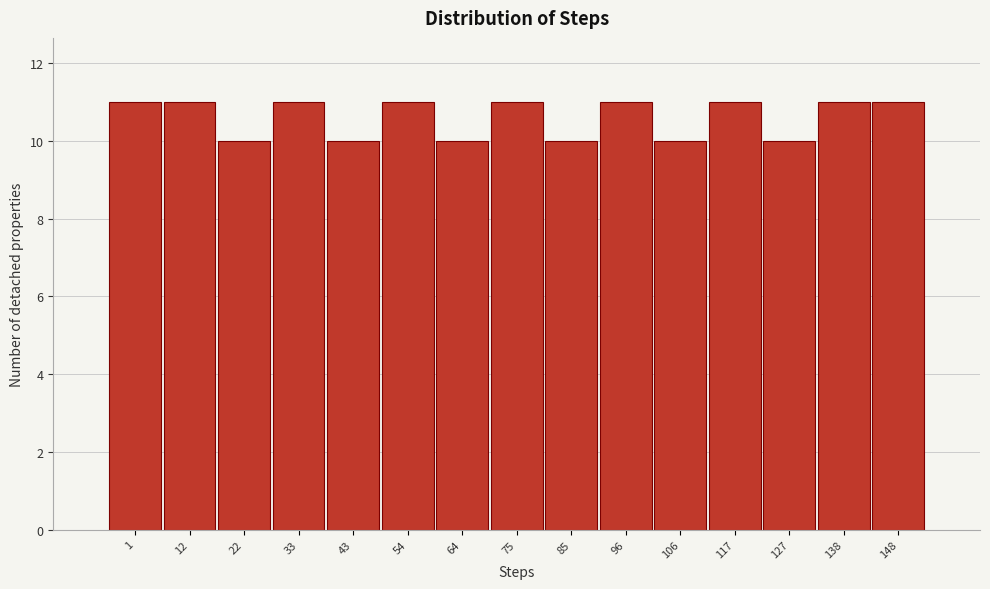

Reading right to left, what are all the values shown in this chart?

148=11	138=11	127=10	117=11	106=10	96=11	85=10	75=11	64=10	54=11	43=10	33=11	22=10	12=11	1=11